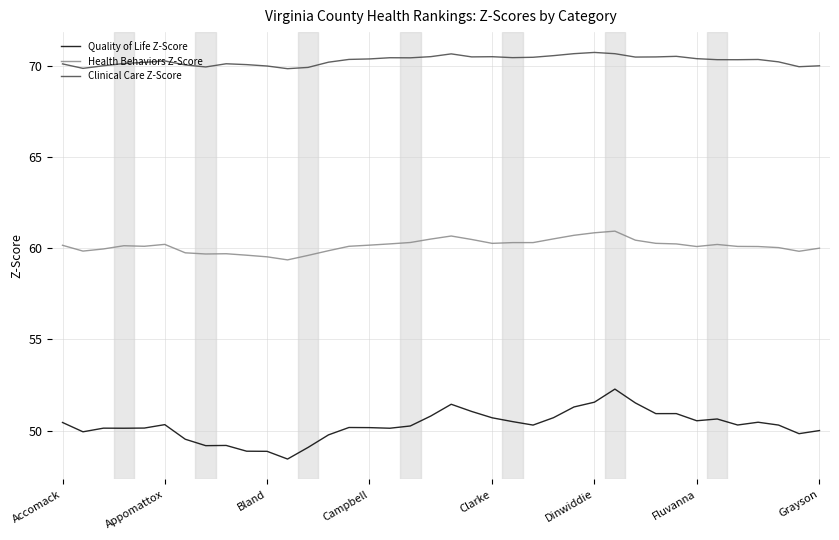

List the series in order of their peak value, highest first.

Clinical Care Z-Score, Health Behaviors Z-Score, Quality of Life Z-Score